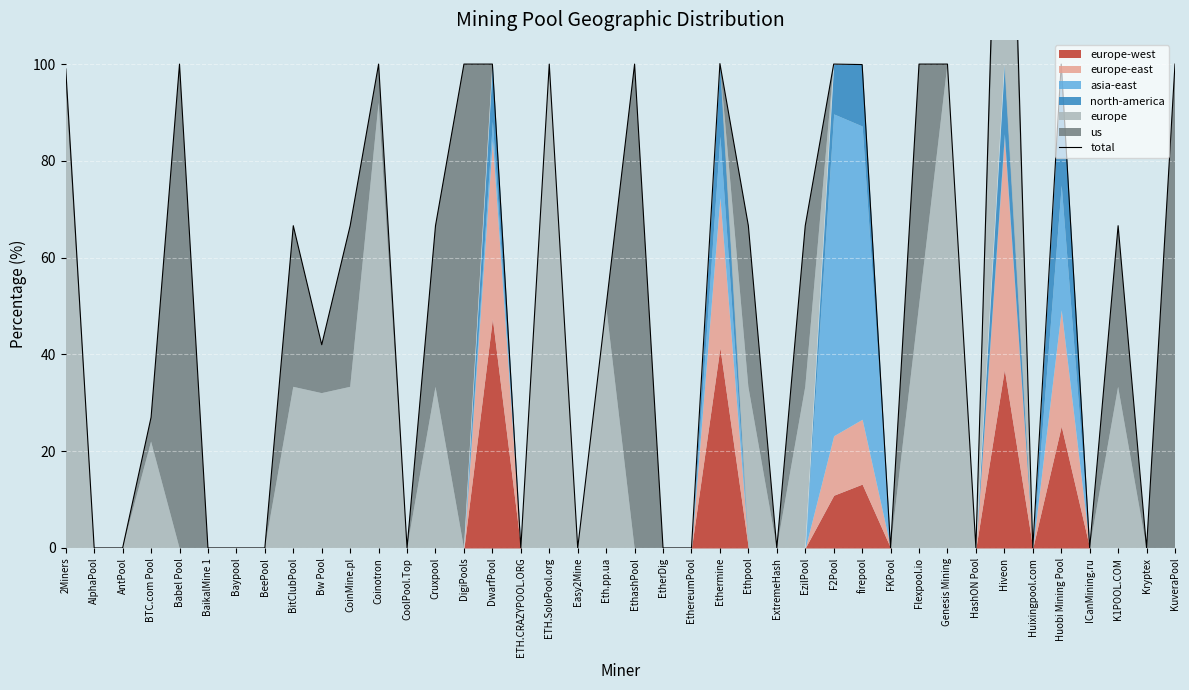

What is the average value?

52.9